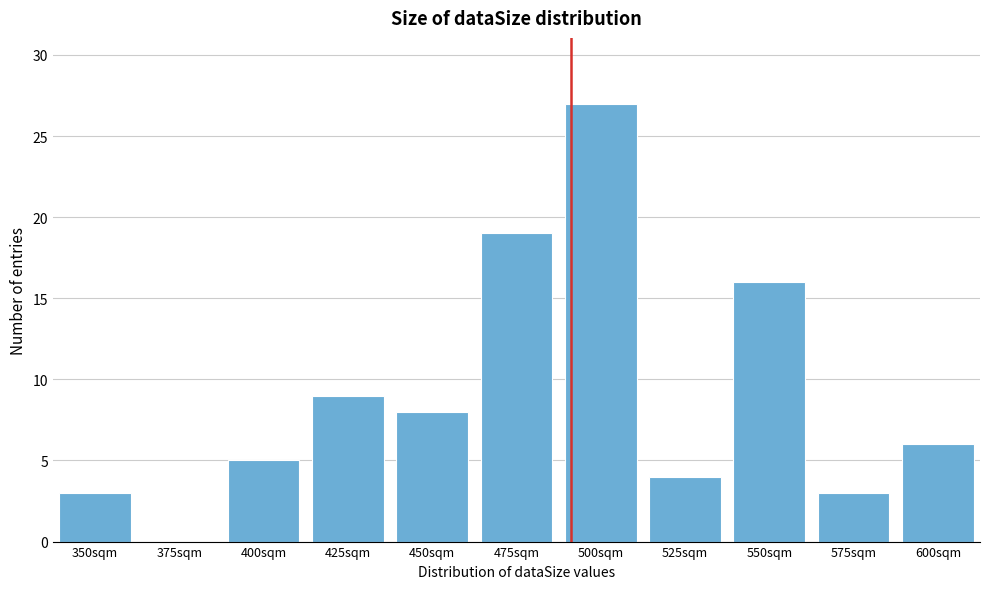

Reading left to right, extract all data points from this chart.

350sqm=3	375sqm=0	400sqm=5	425sqm=9	450sqm=8	475sqm=19	500sqm=27	525sqm=4	550sqm=16	575sqm=3	600sqm=6